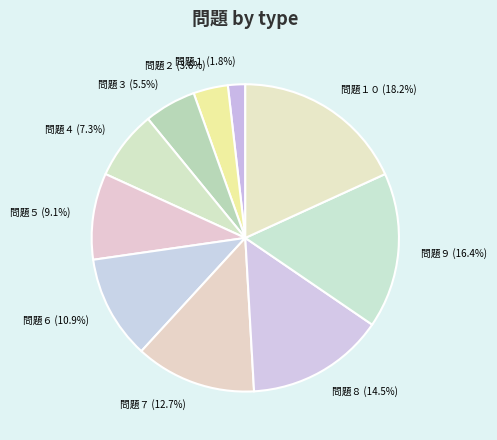

Is there a majority slice in this chart?

No